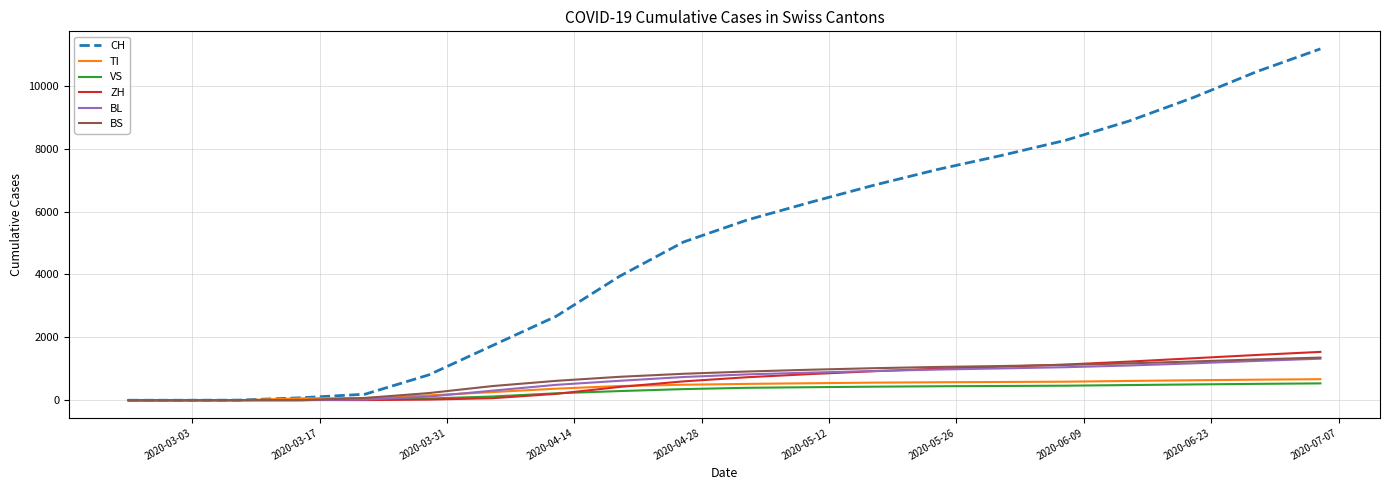

What is the average value of the BS series?

710